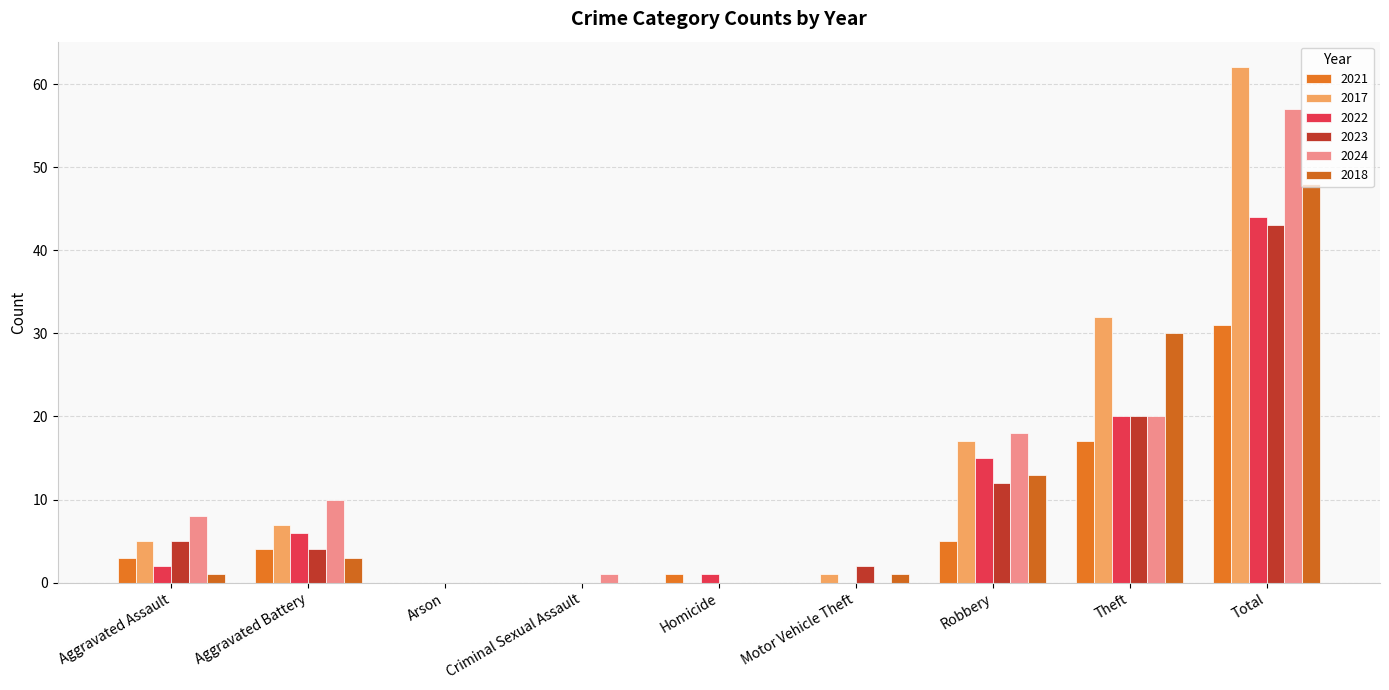

At how many categories does at least one series exceed 5?

5